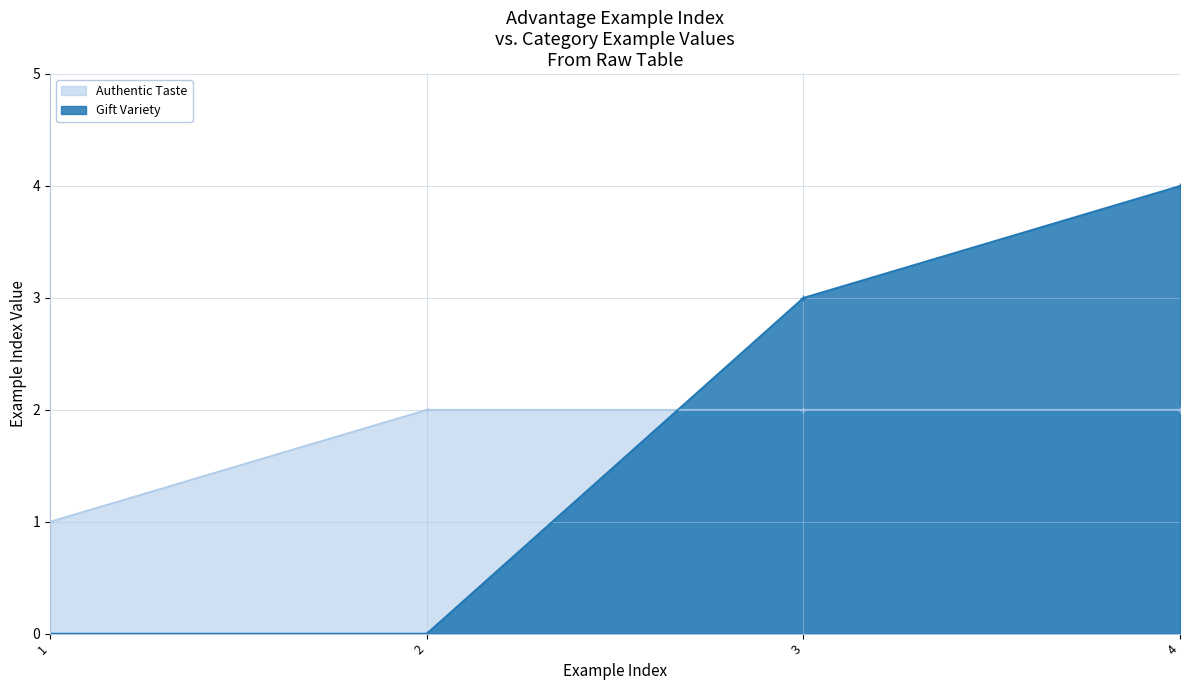

Which series has the widest spread of values?

Gift Variety